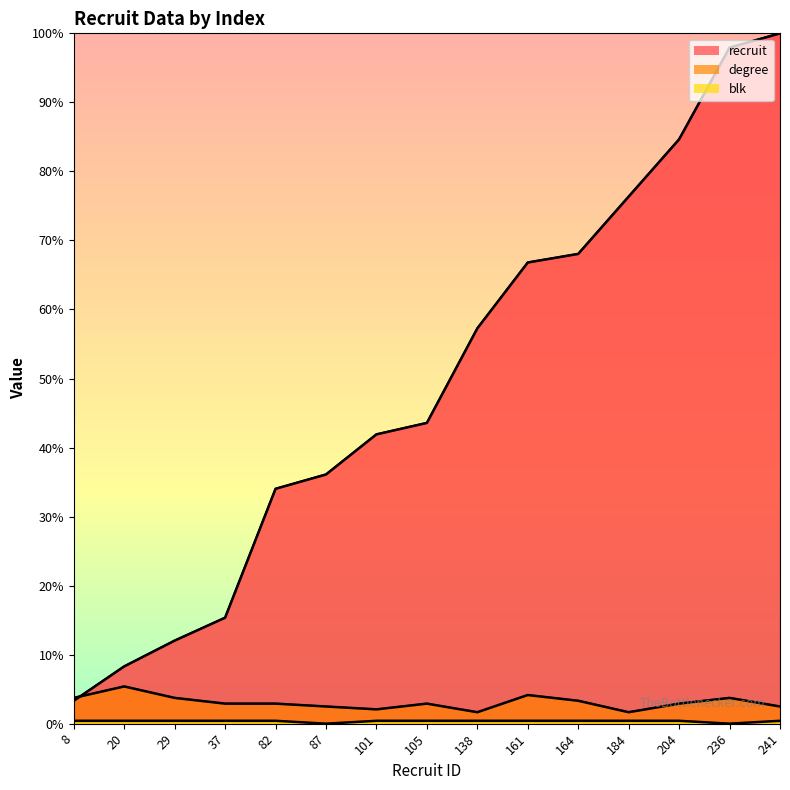

Does the chart have visible grid lines?

No